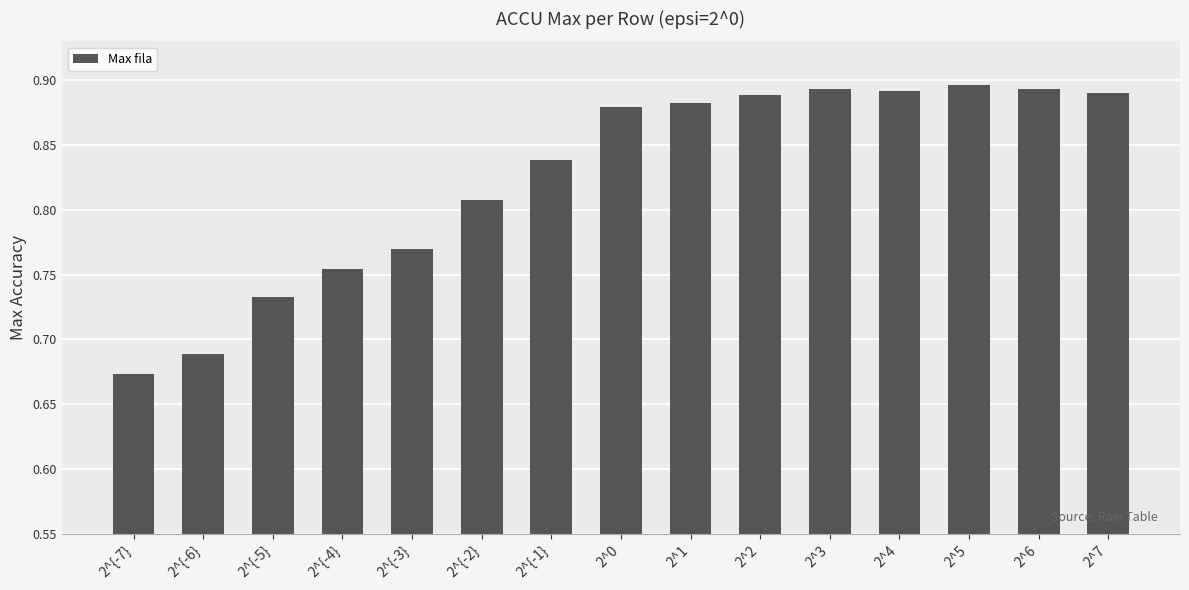

What is the label of the 9th bar from the right?

2^{-1}